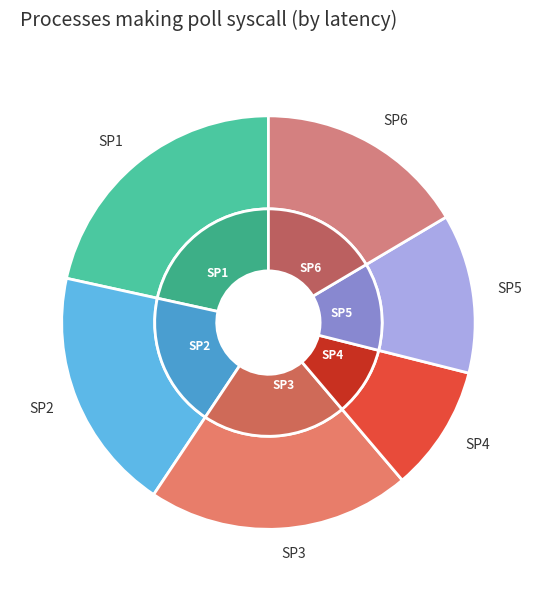

Which has a higher value, SP2 or SP6?

SP2